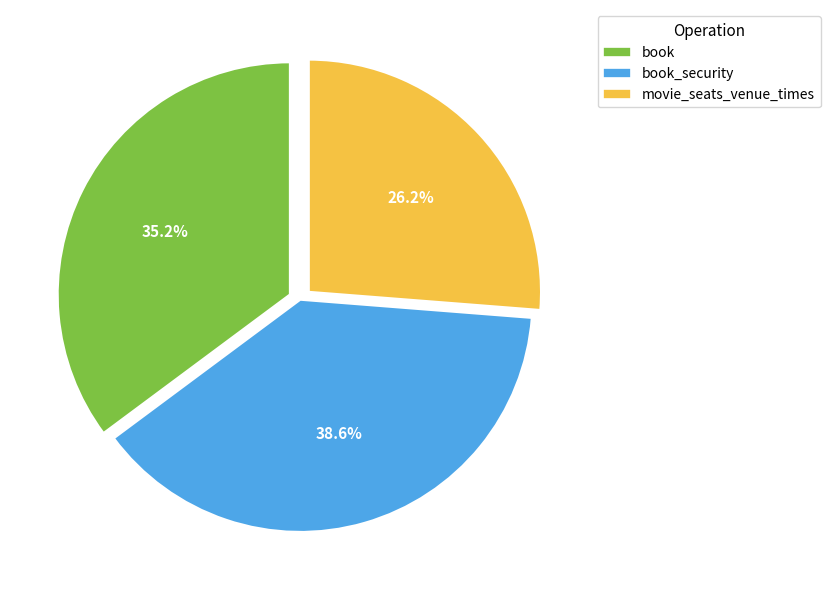

Rank the categories by value from lowest to highest.

movie_seats_venue_times, book, book_security